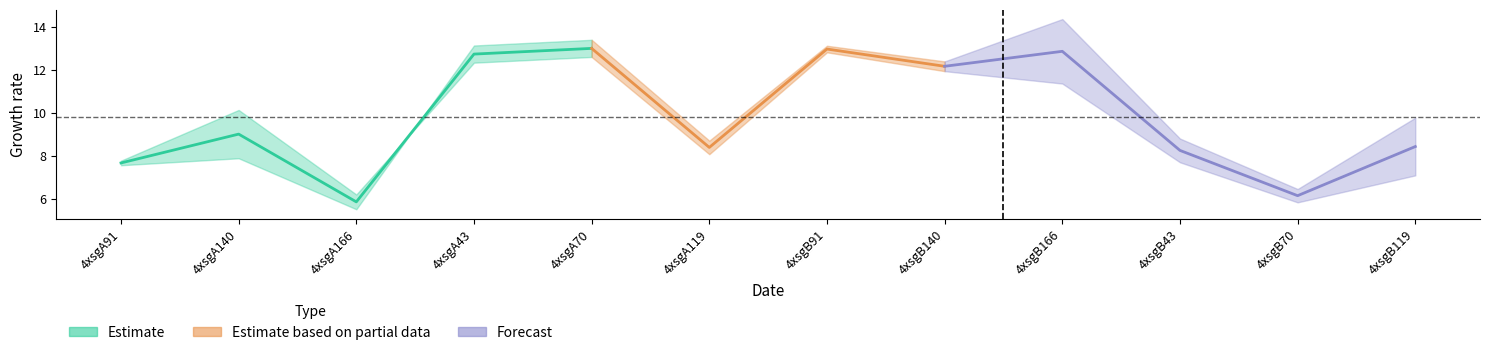

Does the chart have visible grid lines?

No